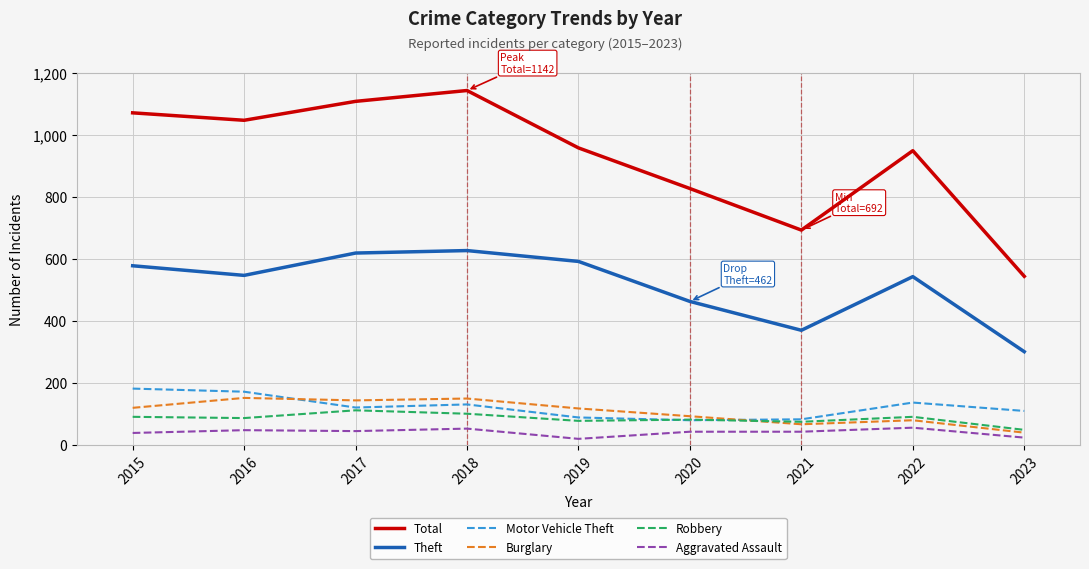

What is the sum of all Total values?

8331